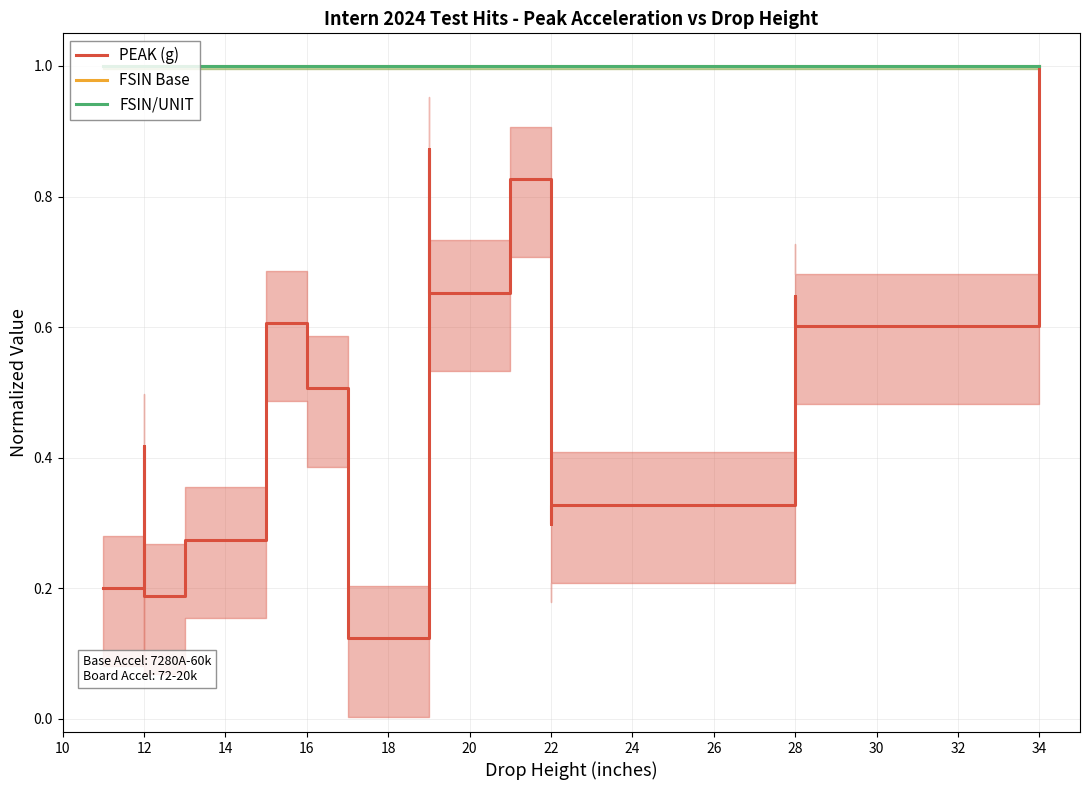

Rank the series at 30 from lowest to highest value.

PEAK (g), FSIN Base, FSIN/UNIT